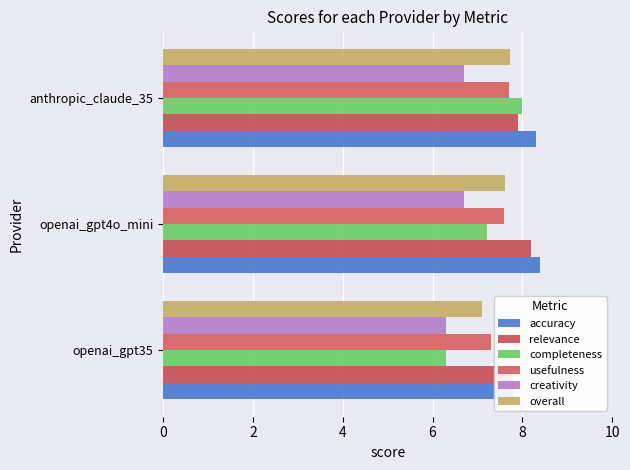

At openai_gpt35, list the series in order from largest to smallest.

accuracy, relevance, usefulness, overall, completeness, creativity